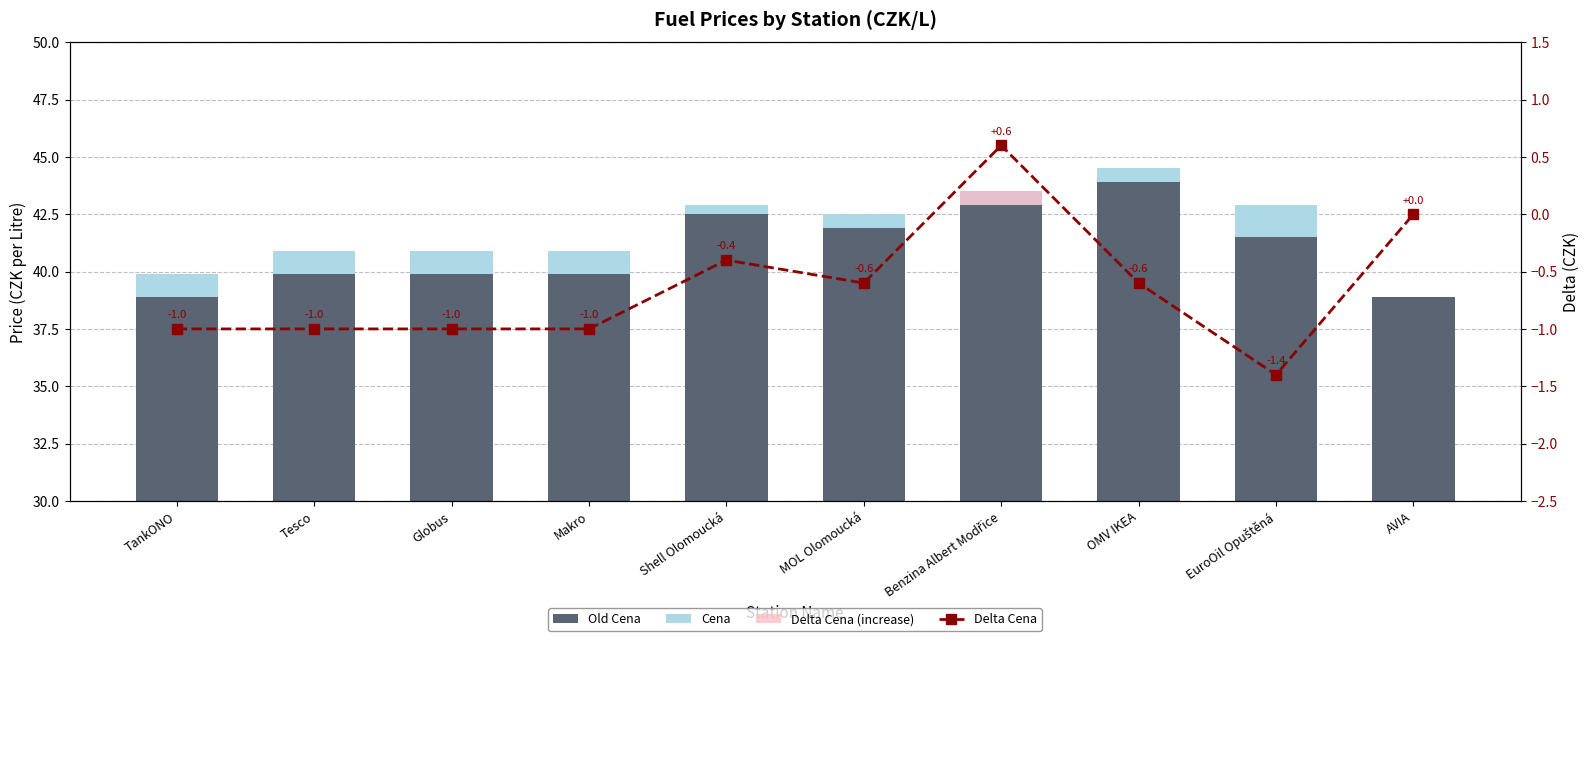

At which category is the sum across all series the highest?

Benzina Albert Modřice